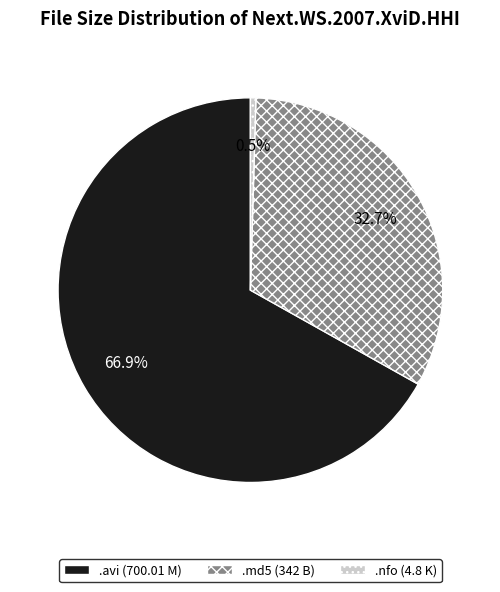

How many slices are in this pie chart?

3